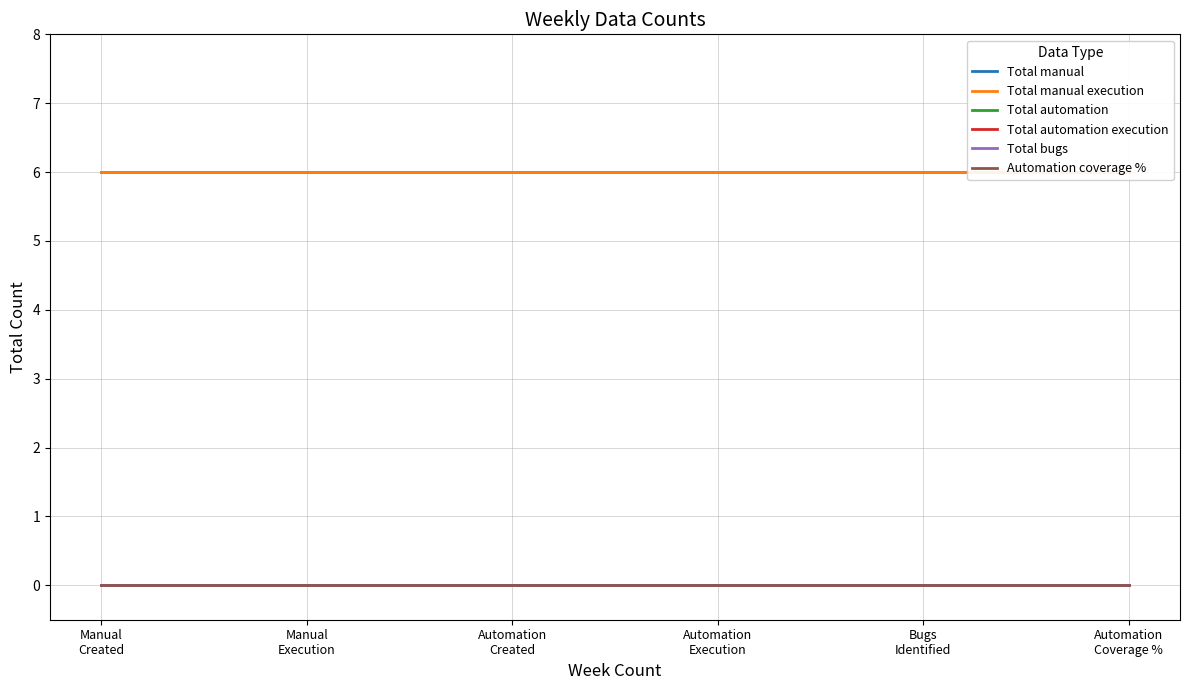

Reading left to right, extract all data points from this chart.

Total manual: 6	6	6	6	6	6
Total manual execution: 6	6	6	6	6	6
Total automation: 0	0	0	0	0	0
Total automation execution: 0	0	0	0	0	0
Total bugs: 0	0	0	0	0	0
Automation coverage %: 0	0	0	0	0	0